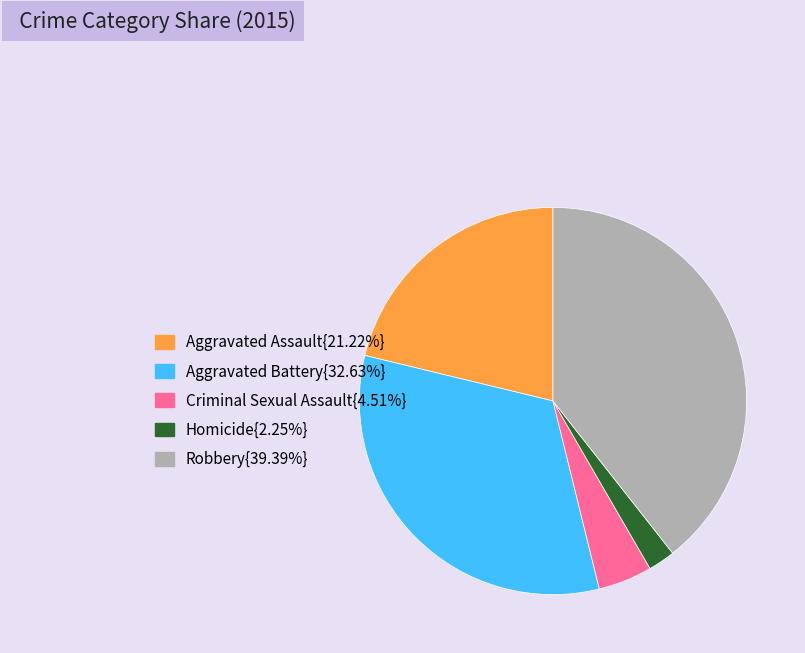

Does any single category account for the majority?

No